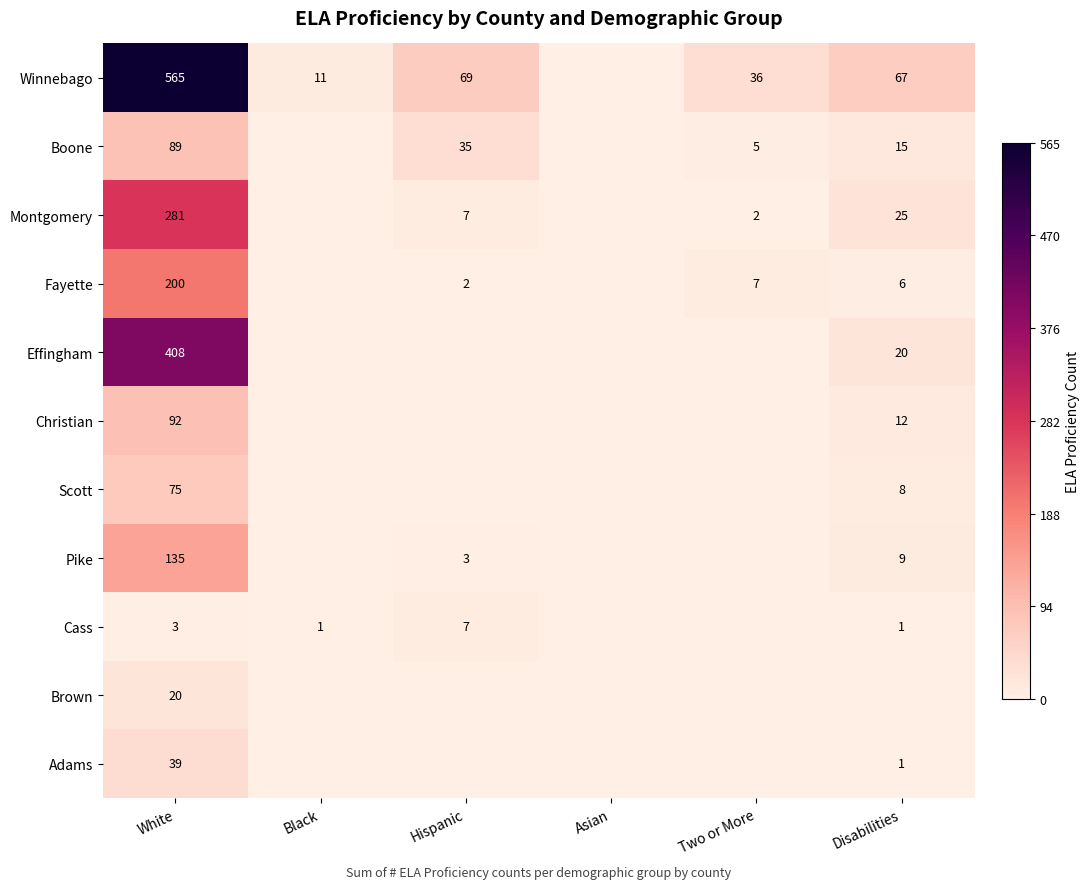

True or false: Christian has a value of 92 at White.

True